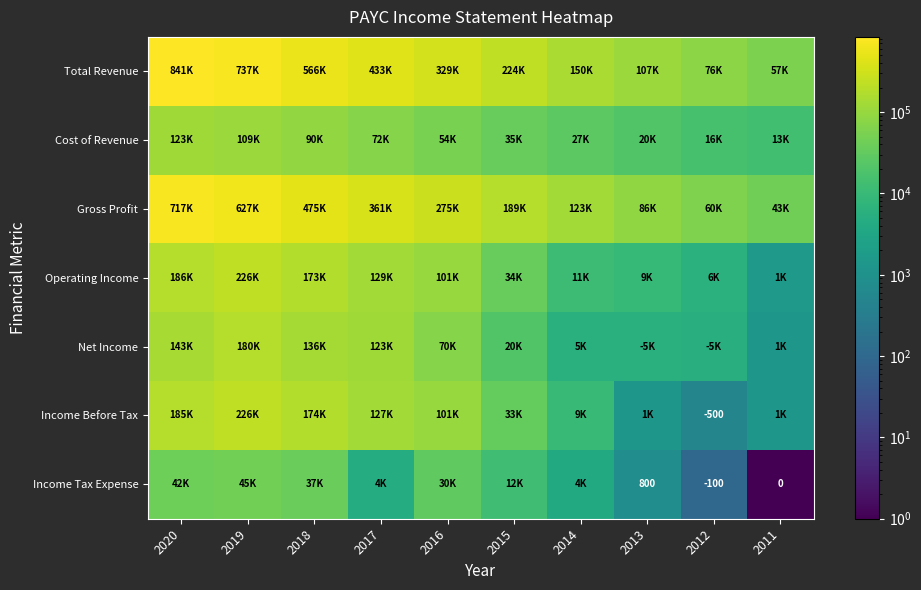

Between 2020 and 2018, which series saw the biggest shift?

Total Revenue